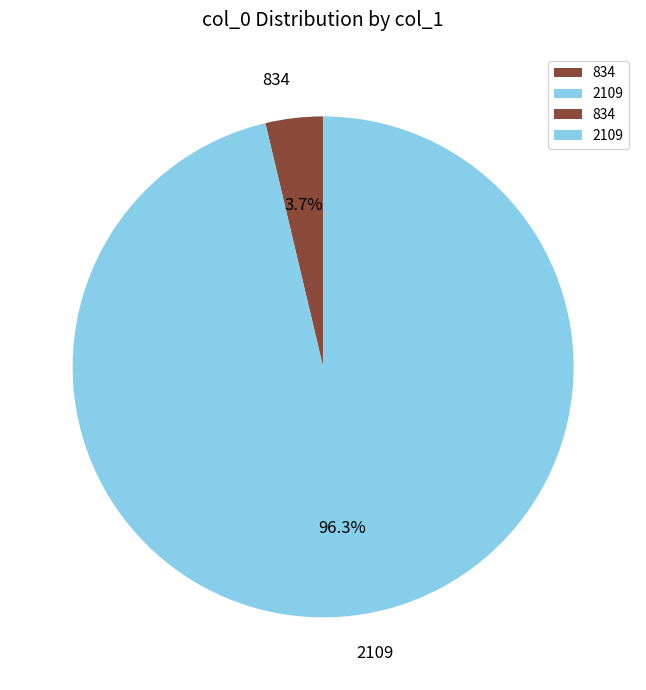

Is it true that 834 is 15% of the pie?

False